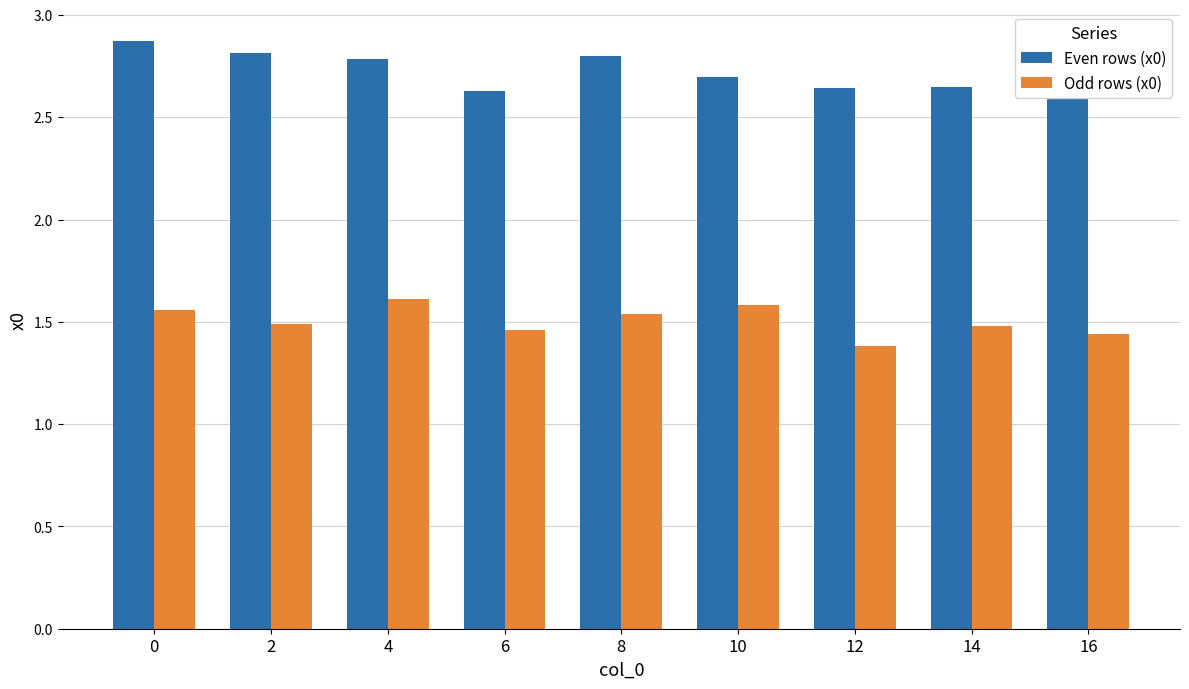

Is it true that Even rows (x0) equals 4.3 at 12?

False